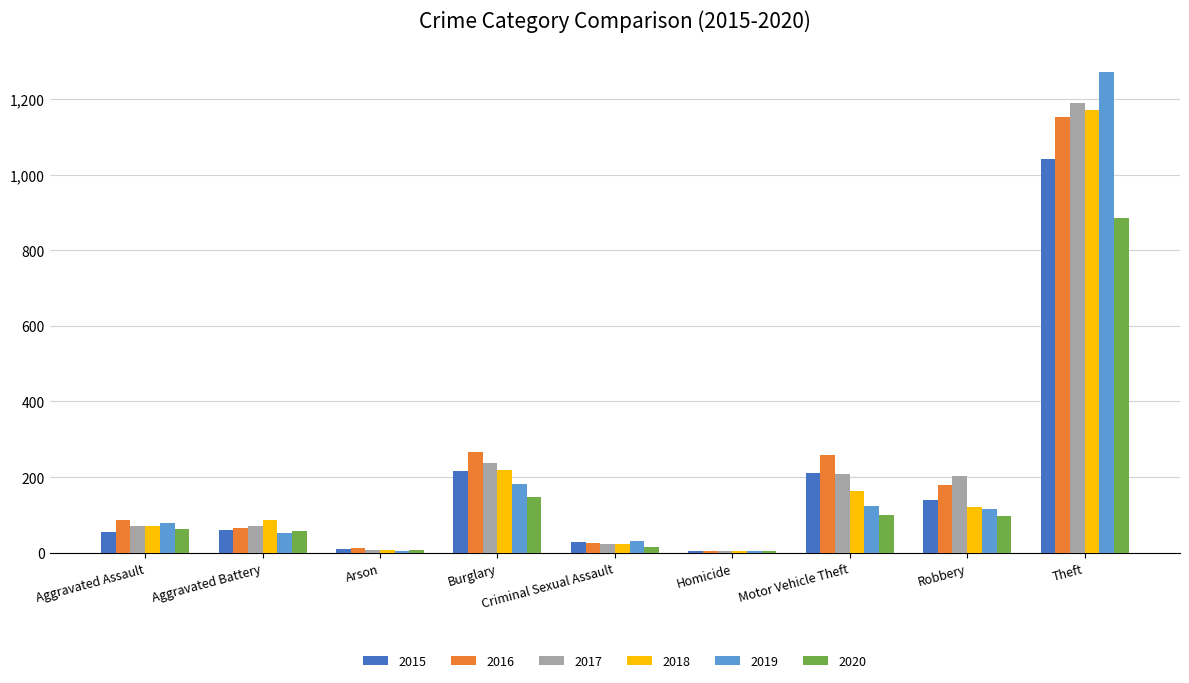

At which label is 2019 closest to 638?

Burglary